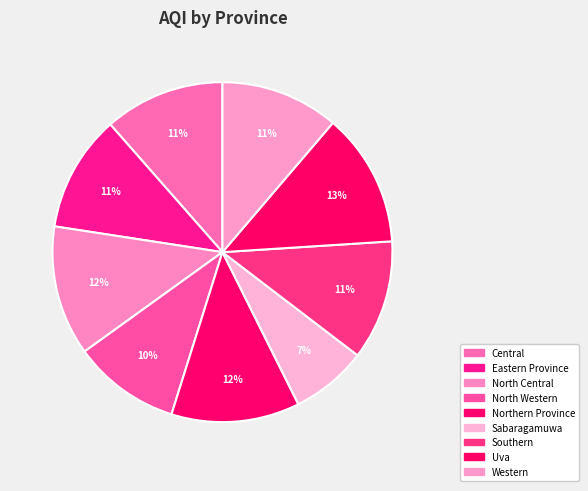

Is there a majority slice in this chart?

No